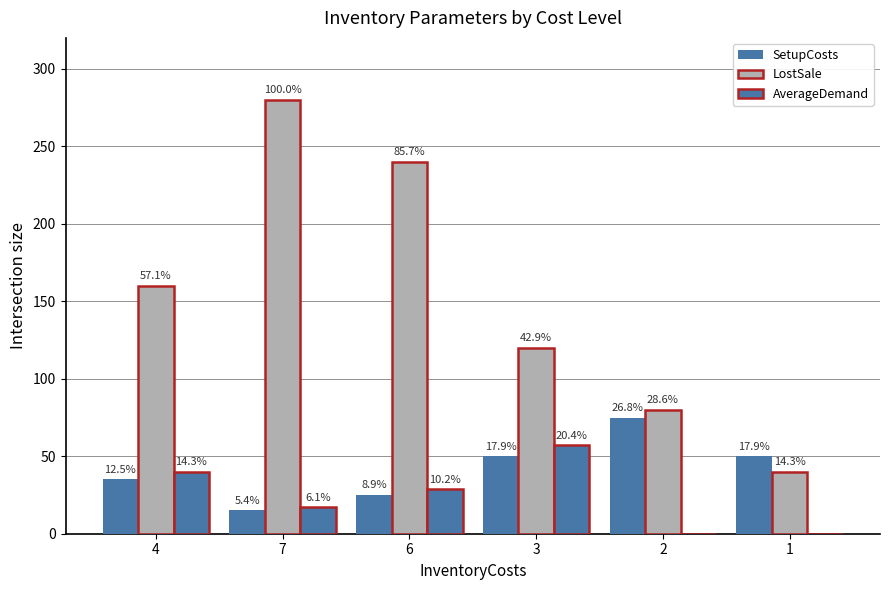

At which category is the sum across all series the highest?

7